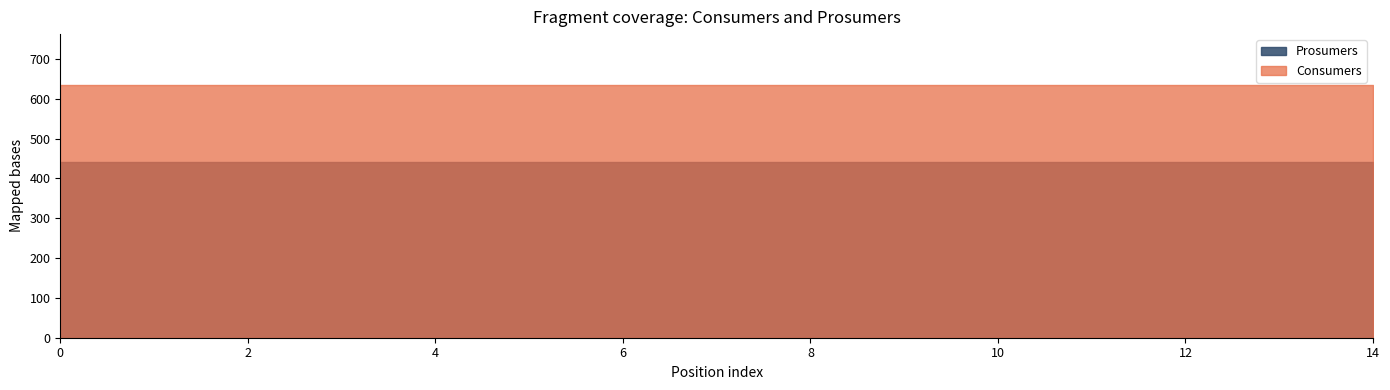

The Consumers series shows 635 at 8. True or false?

True